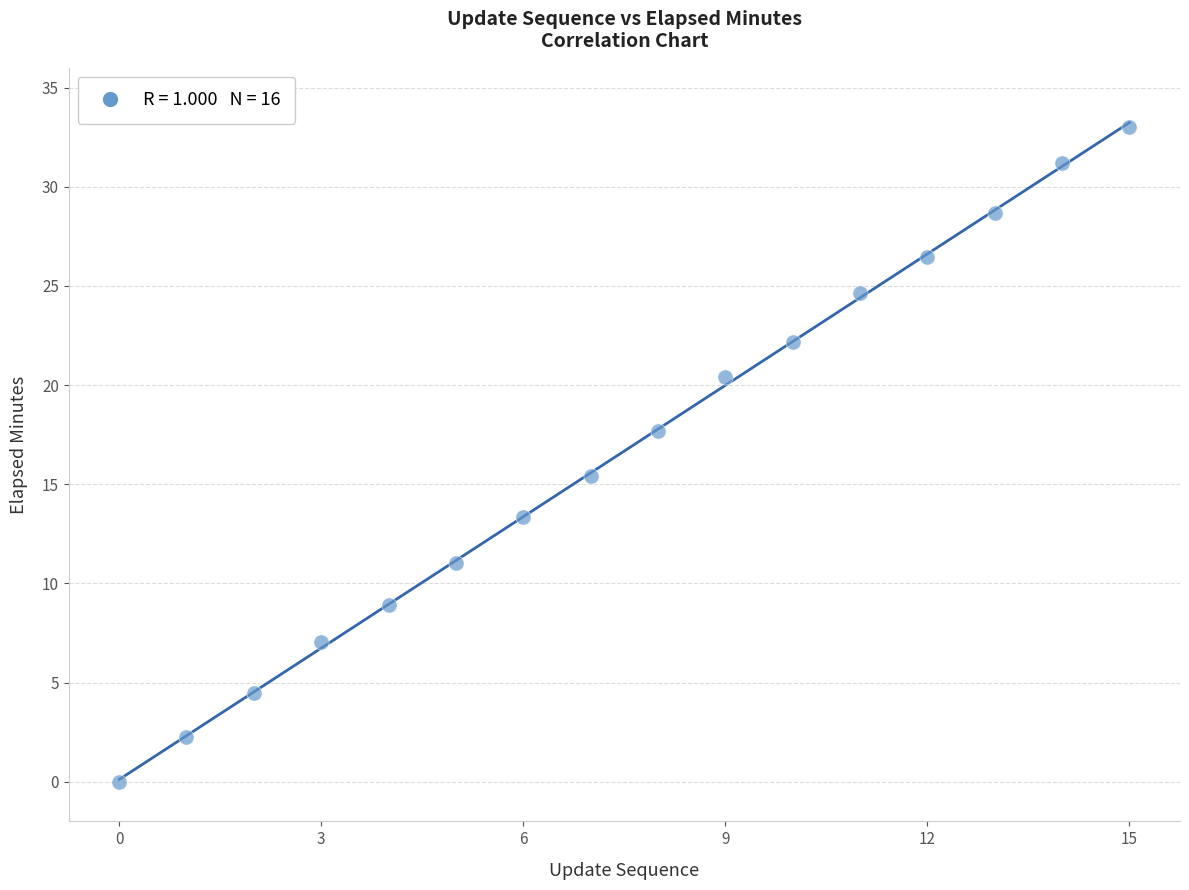

What Y value in the scatter plot is closest to 16?

15.4